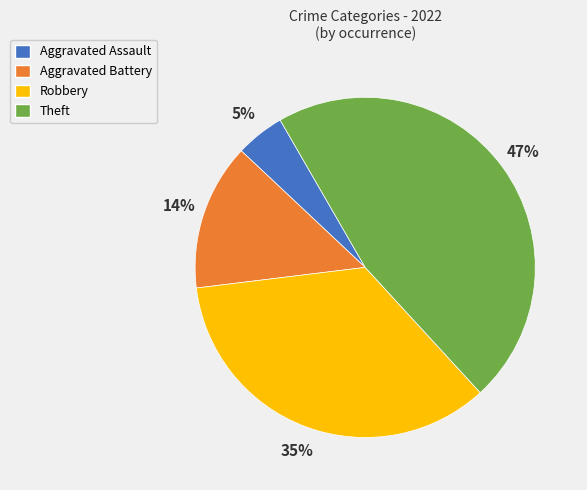

Between Aggravated Battery and Robbery, which is larger?

Robbery